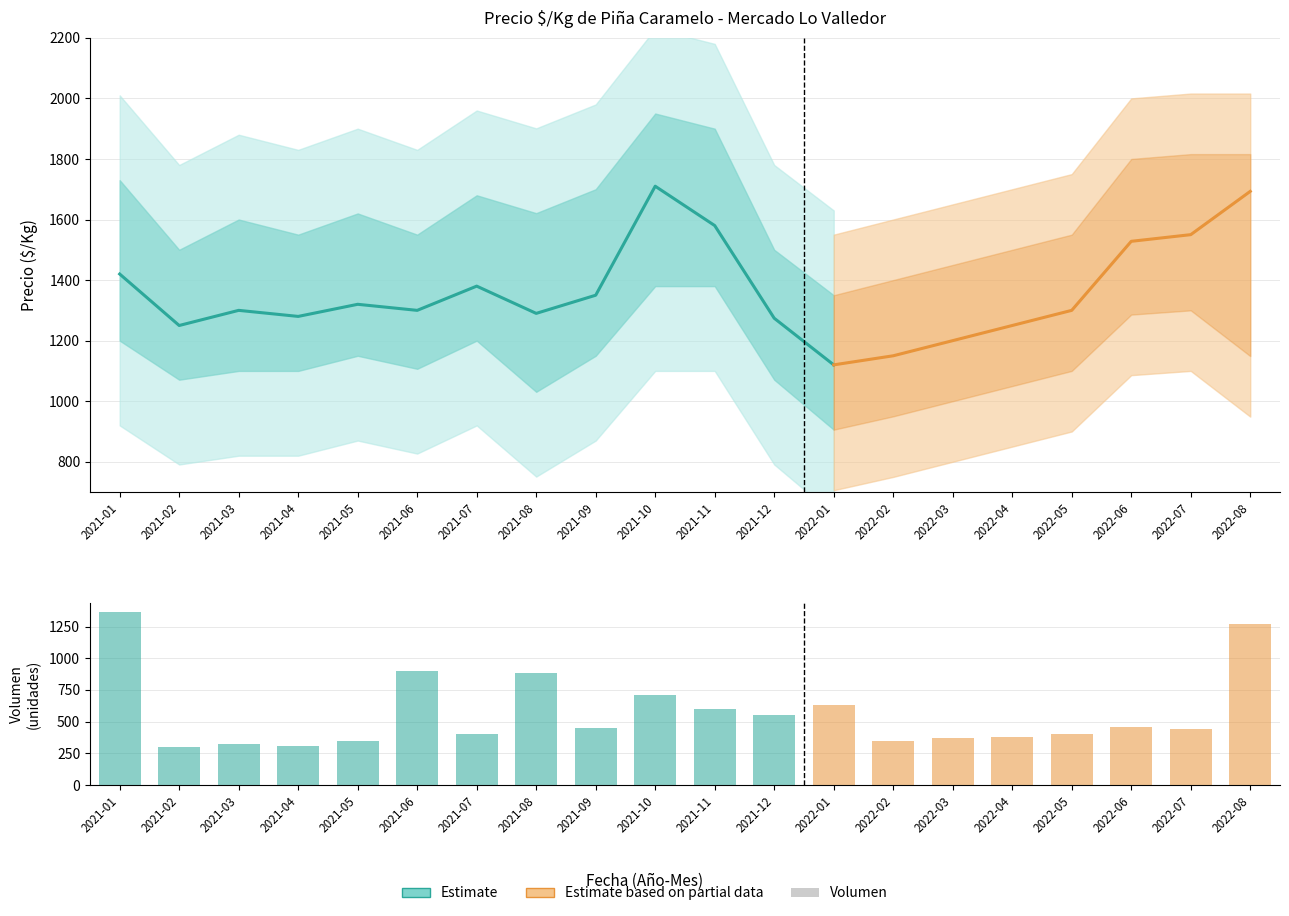

What is the sum of all Precio minimo values?

22681